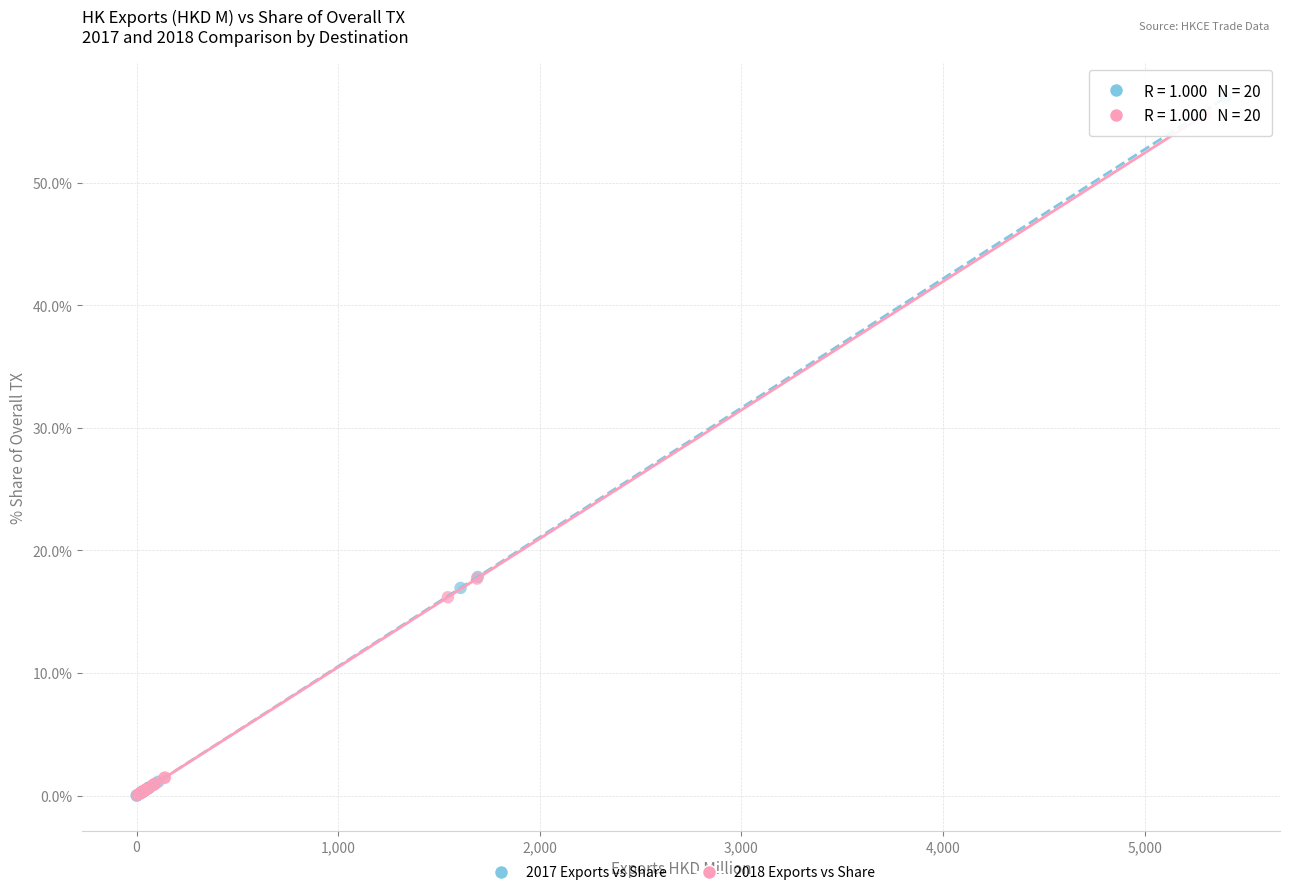

Which series has the widest spread of Y values?

2017 Exports vs Share